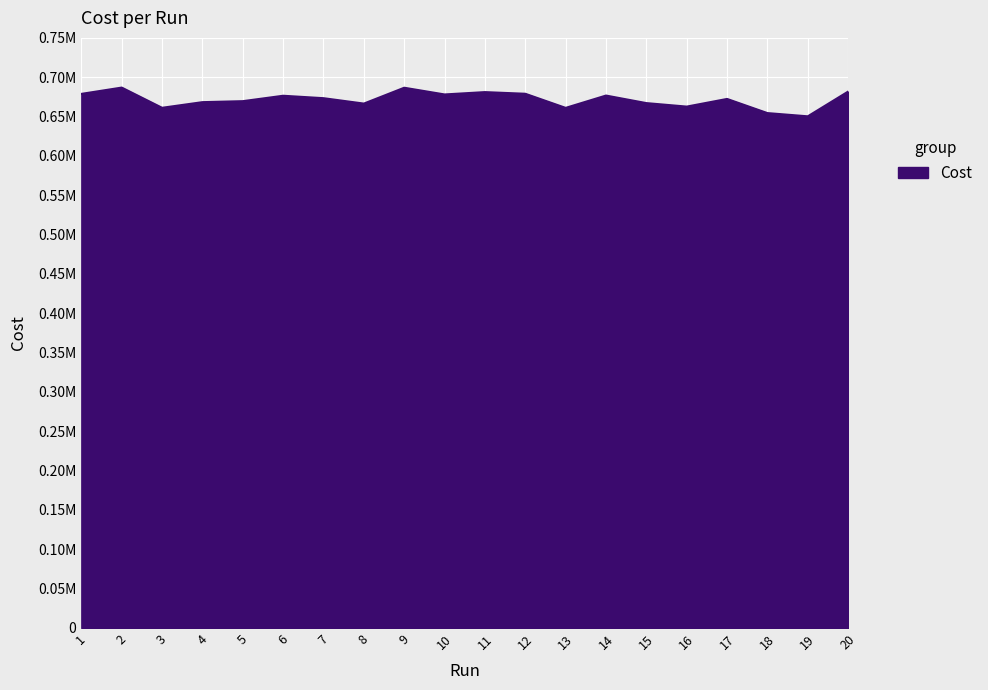

Reading left to right, extract all data points from this chart.

678827.0	686833.0	661145.0	668312.0	669566.0	676450.0	673358.0	666485.0	686640.0	678102.0	681078.0	678981.0	661032.0	676708.0	667107.0	662659.0	672406.0	654415.0	650305.0	681759.0